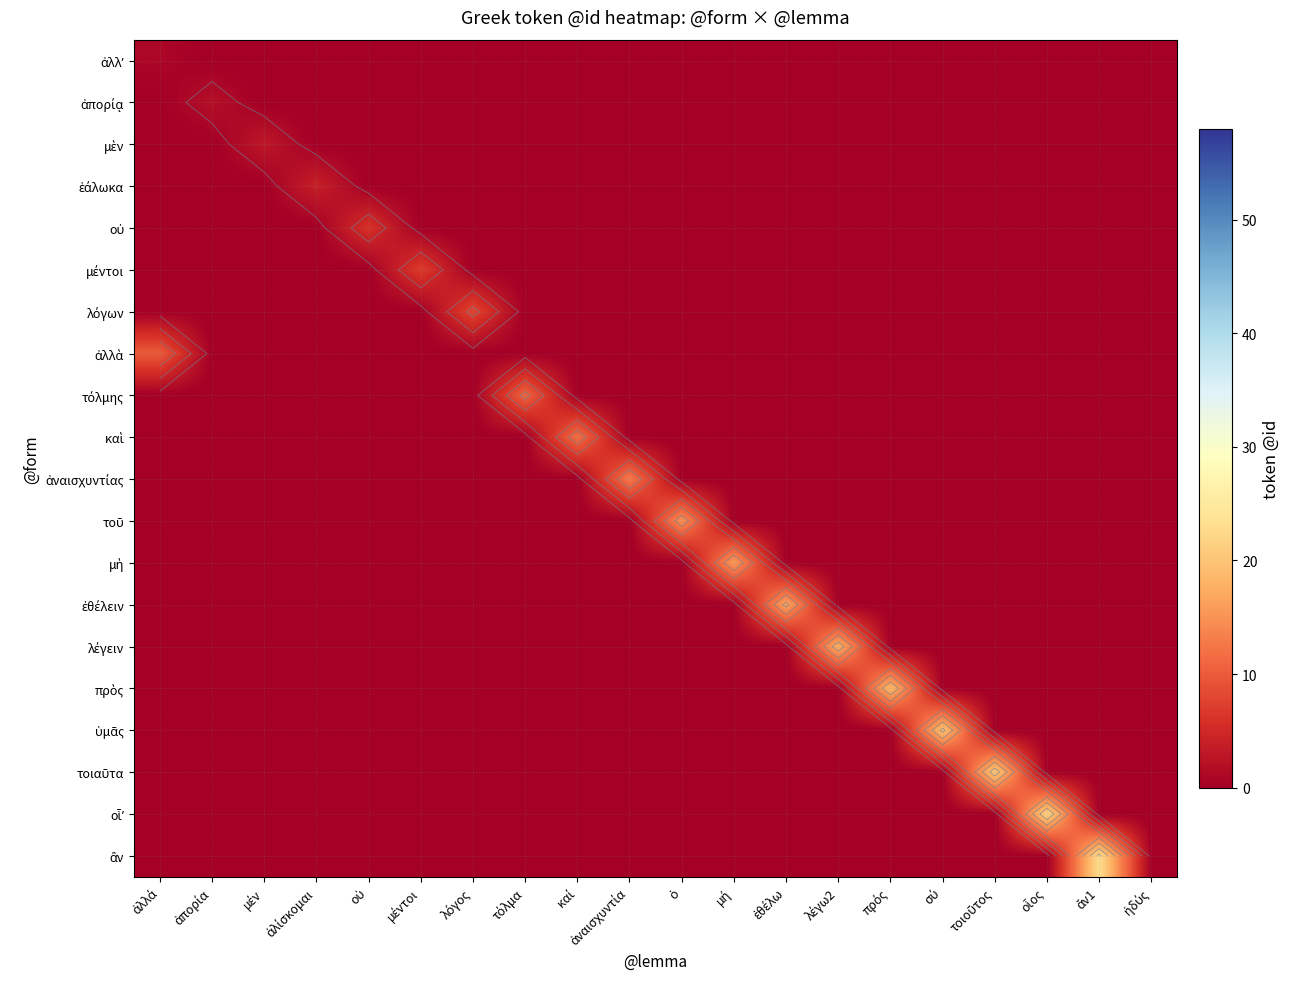

Which category has the highest value across all series?

ἄν1